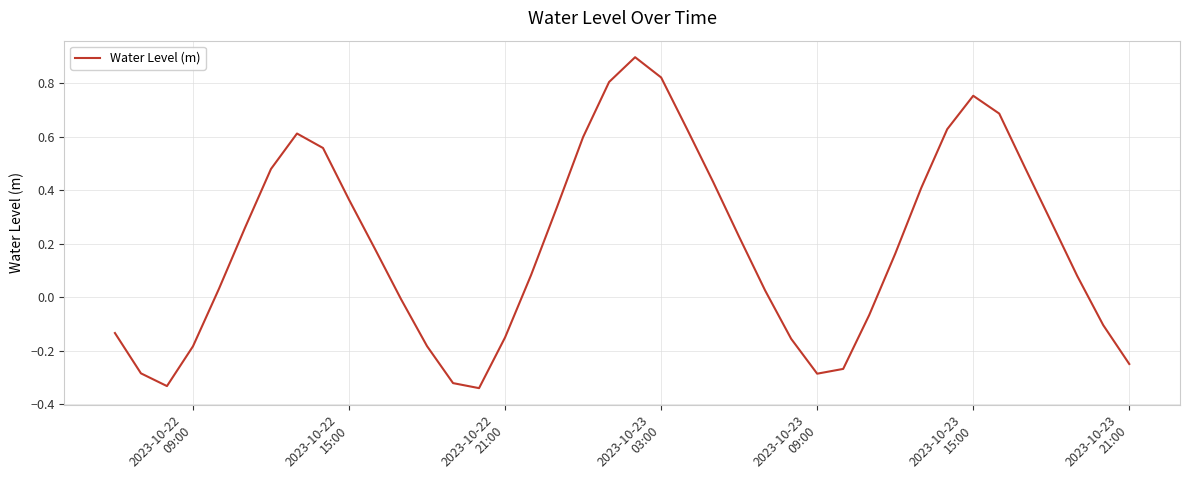

What is the difference between the maximum and minimum values?

1.2